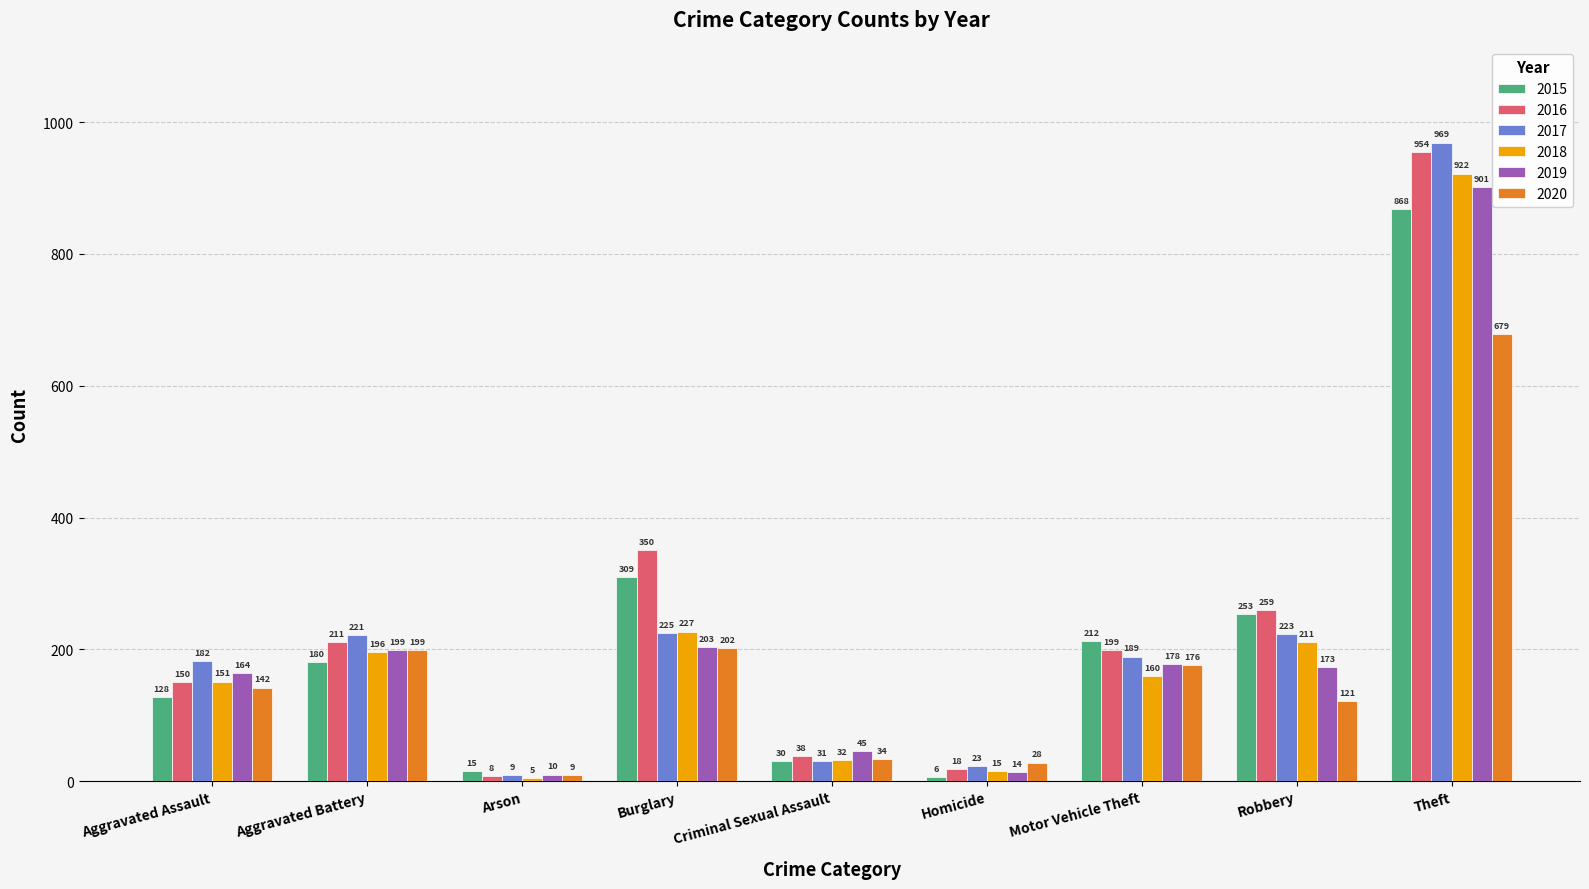

Reading left to right, list all the values displayed in this chart.

2015: 128	180	15	309	30	6	212	253	868
2016: 150	211	8	350	38	18	199	259	954
2017: 182	221	9	225	31	23	189	223	969
2018: 151	196	5	227	32	15	160	211	922
2019: 164	199	10	203	45	14	178	173	901
2020: 142	199	9	202	34	28	176	121	679